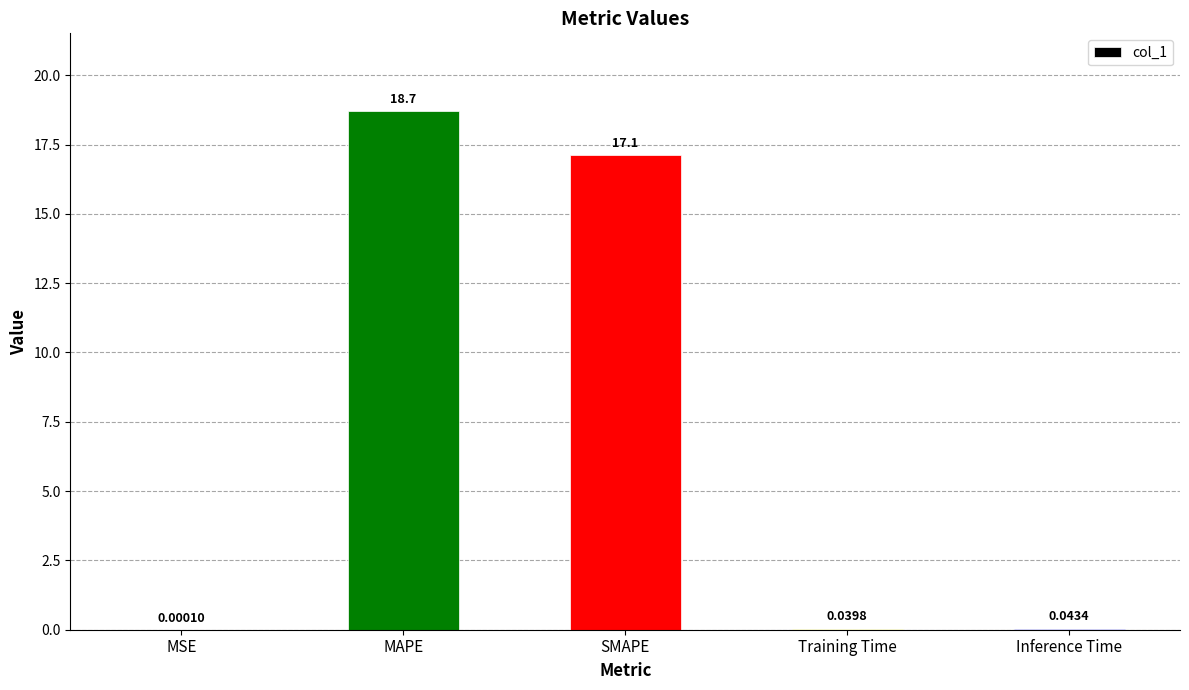

Does the chart contain stacked bars?

No